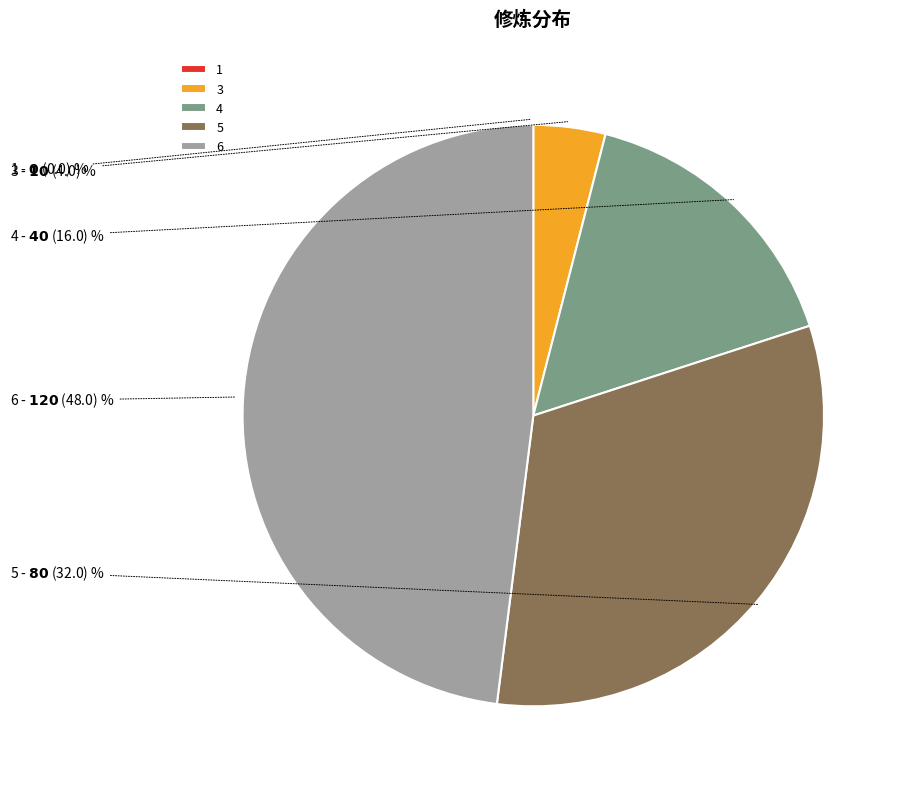

The 5 slice represents 32% of the pie. True or false?

True